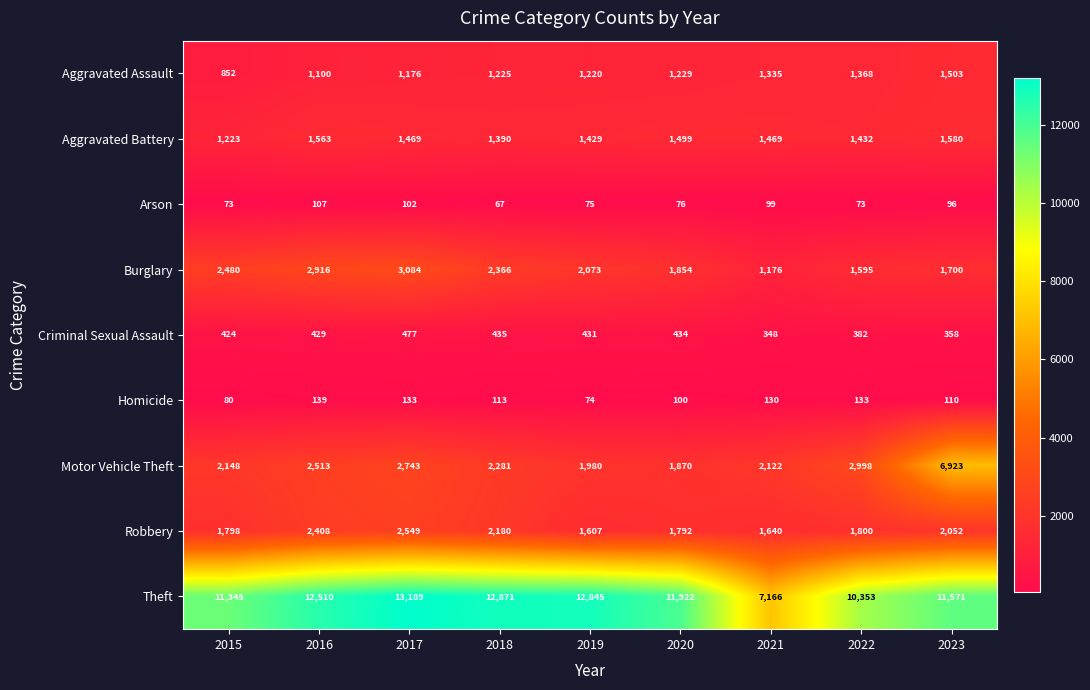

What is the spread (max minus min) of values at 2015?

11272